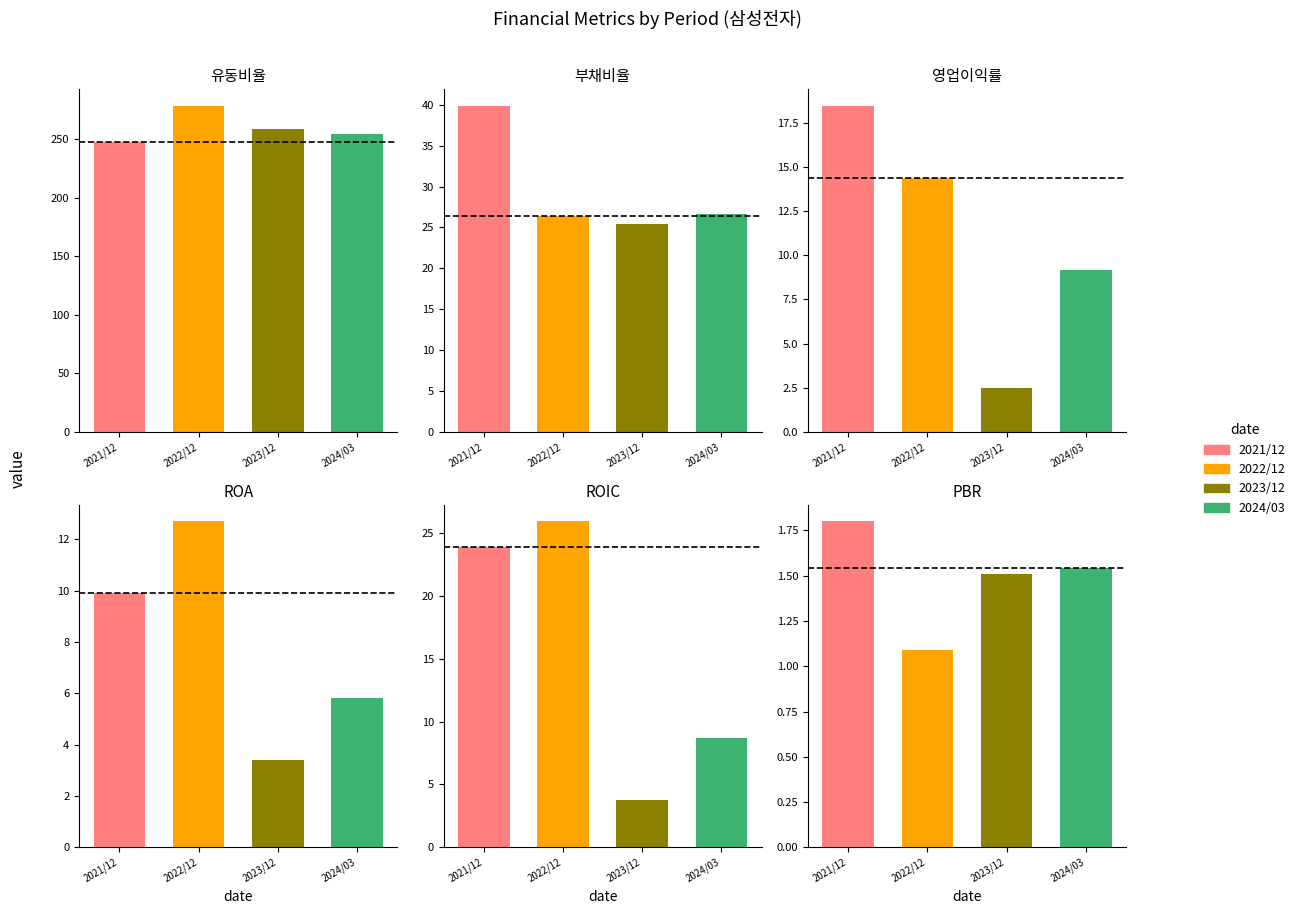

What is the value of the 유동비율 bar at the 2nd from the left?

278.9